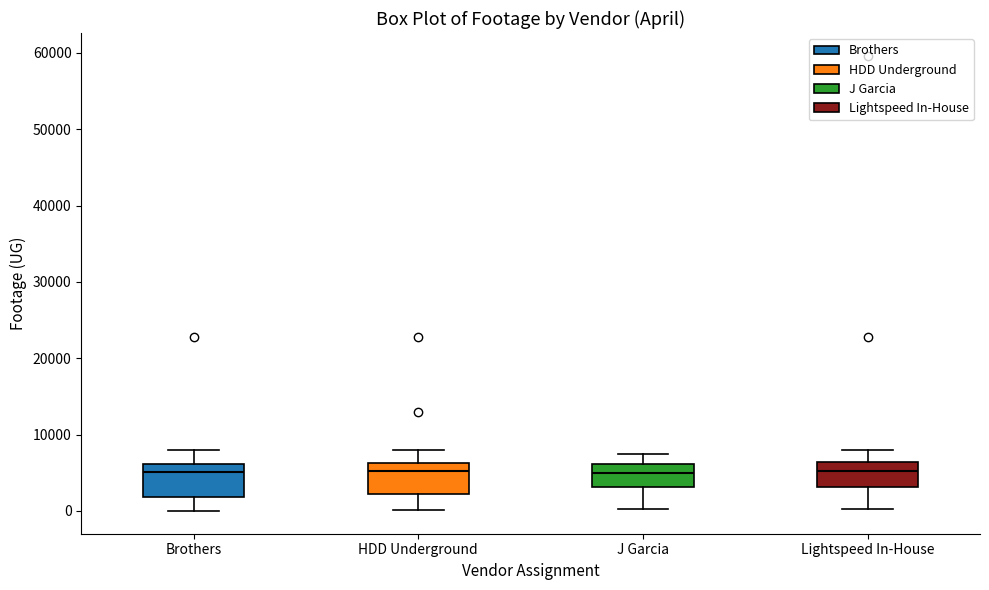

Reading left to right, transcribe this box plot: for each box, give where its median line is, the range the box spans, and where its two whiskers end, as read against the y-axis. The values are not printed on the chart, so give them approximately, as read against the axis.

Brothers: median 5000, box 2000 to 6000, whiskers 0 to 8000
HDD Underground: median 5000, box 2000 to 6000, whiskers 0 to 8000
J Garcia: median 5000, box 3000 to 6000, whiskers 0 to 7000
Lightspeed In-House: median 5000, box 3000 to 6000, whiskers 0 to 8000